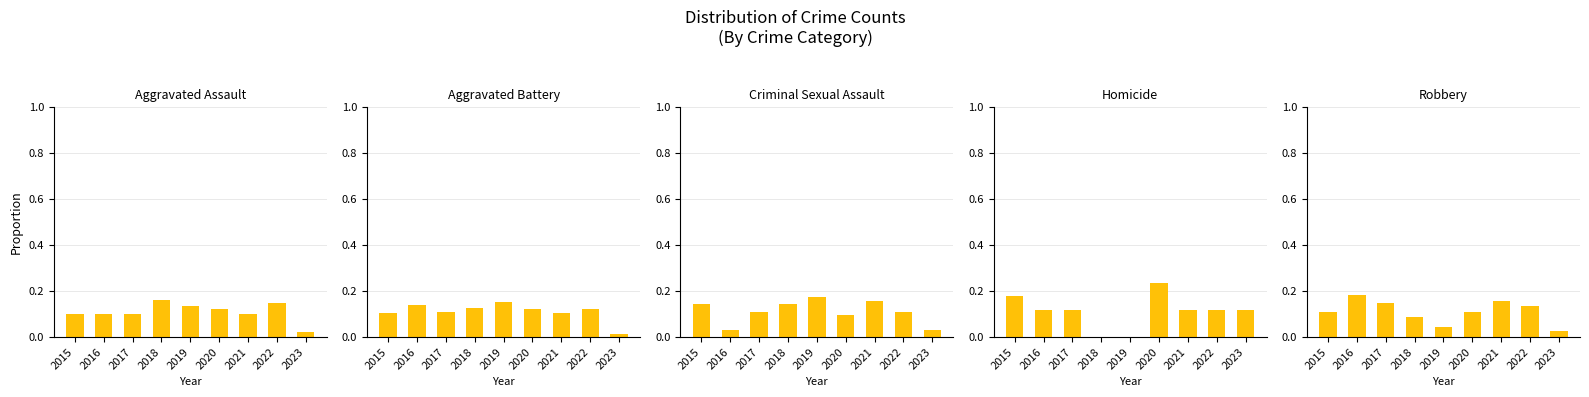

Count the Criminal Sexual Assault values in the range 0 to 1.

9